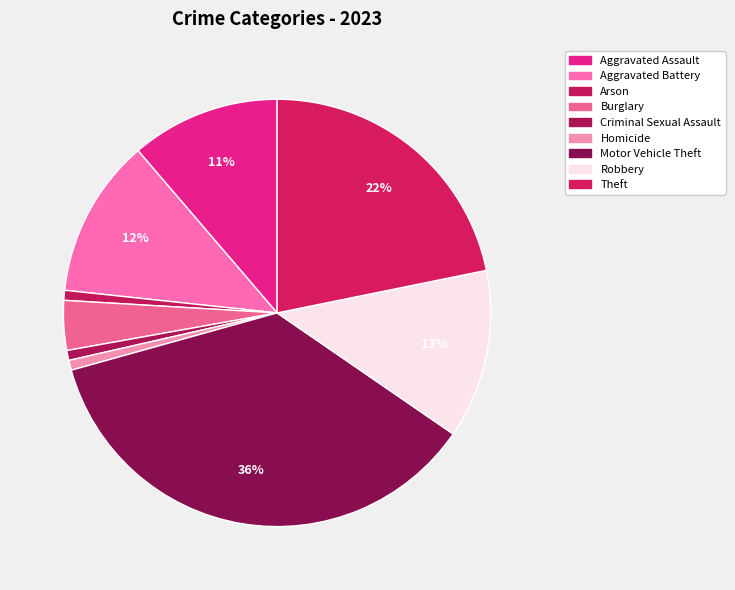

Count the number of slices in the pie.

9